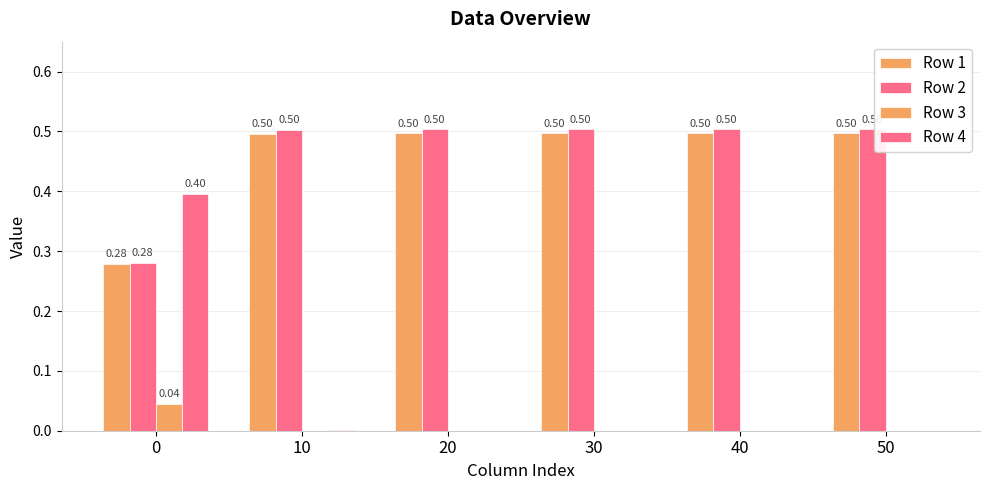

Are the bars horizontal?

No